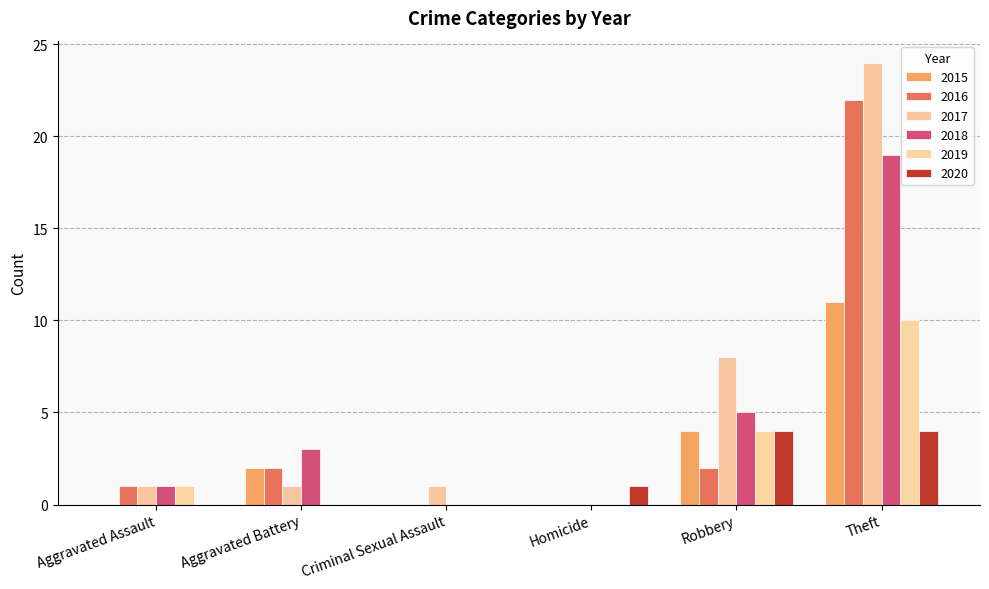

What is the difference between the second highest and second lowest values in the 2017 series?

7